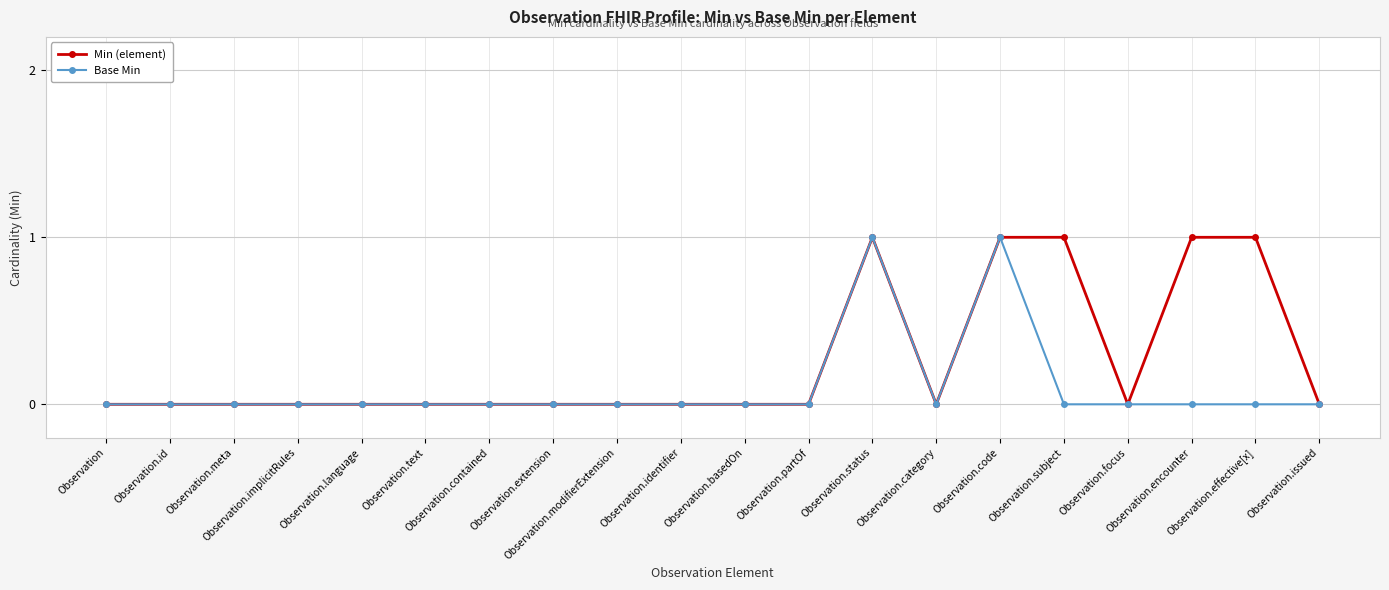

Which series changed the most between Observation.status and Observation.encounter?

Base Min